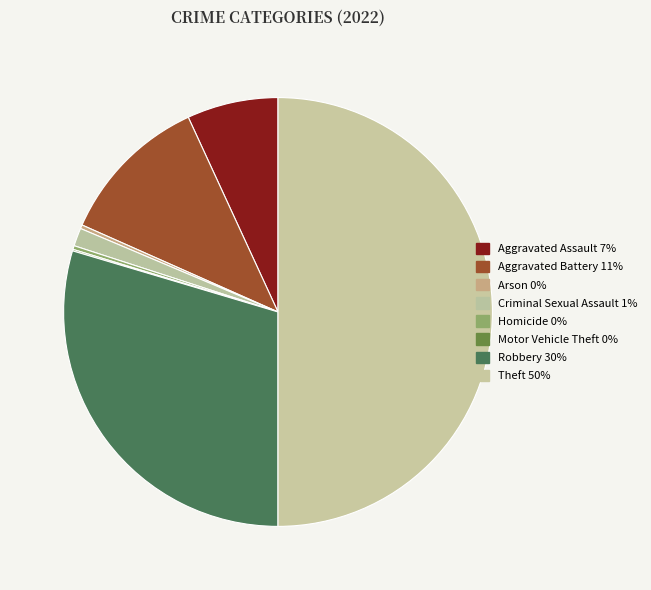

Do Criminal Sexual Assault and Aggravated Battery together represent more than half of the pie?

No